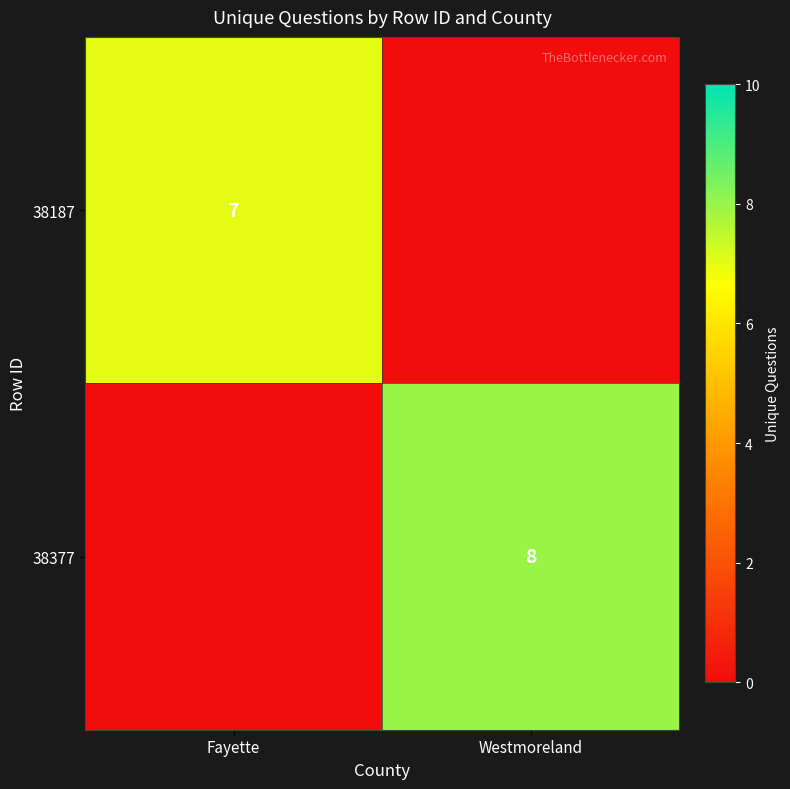

The 38377 series shows 8 at Westmoreland. True or false?

True